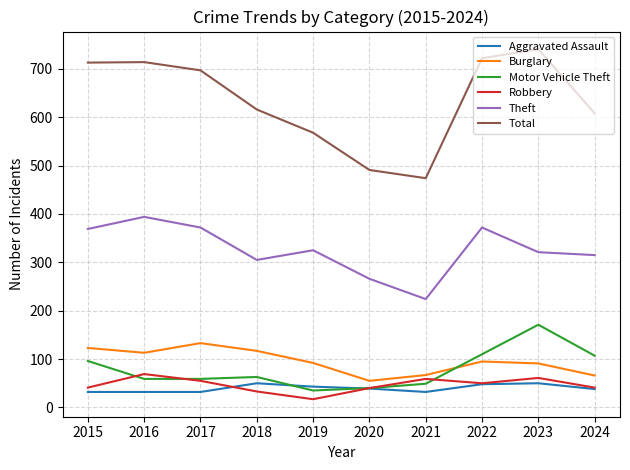

Which series has the widest spread of values?

Total